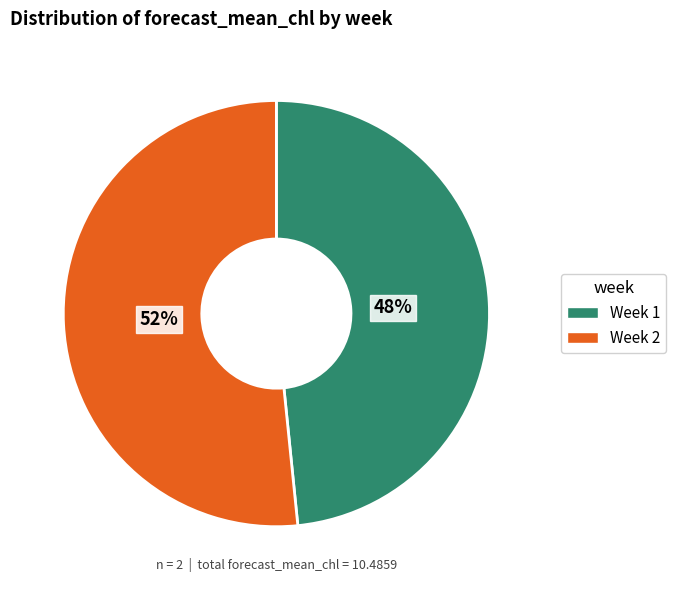

How many slices are in this pie chart?

2